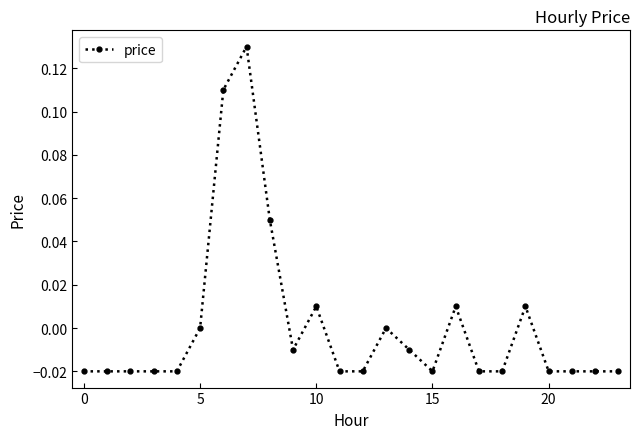

True or false: the data has more than 1 interior local peaks.

True